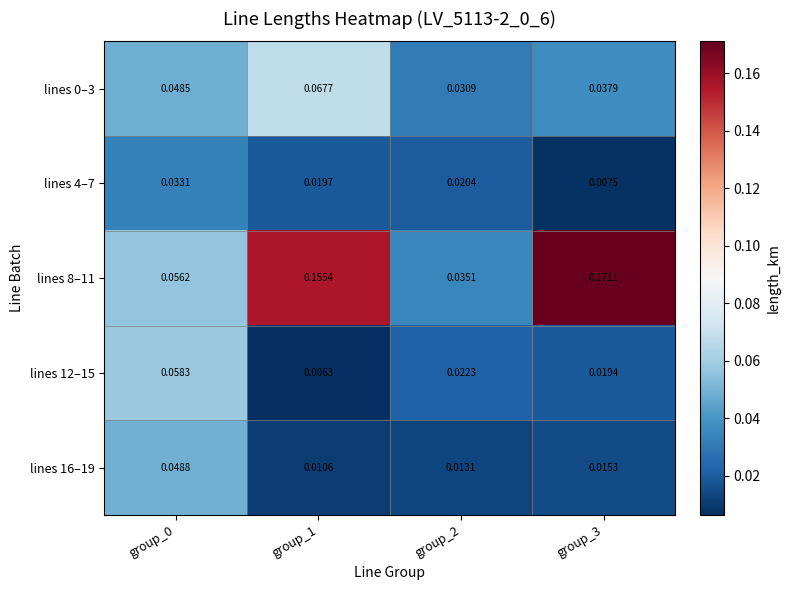

Is the value of lines 16–19 at group_3 greater than the value of lines 8–11 at group_3?

No